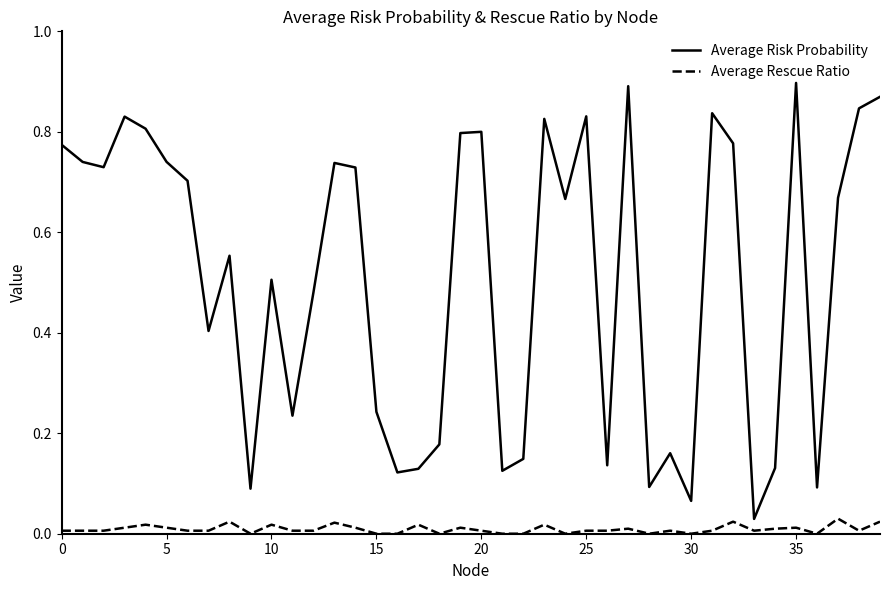

Which series has the widest spread of values?

Average Risk Probability